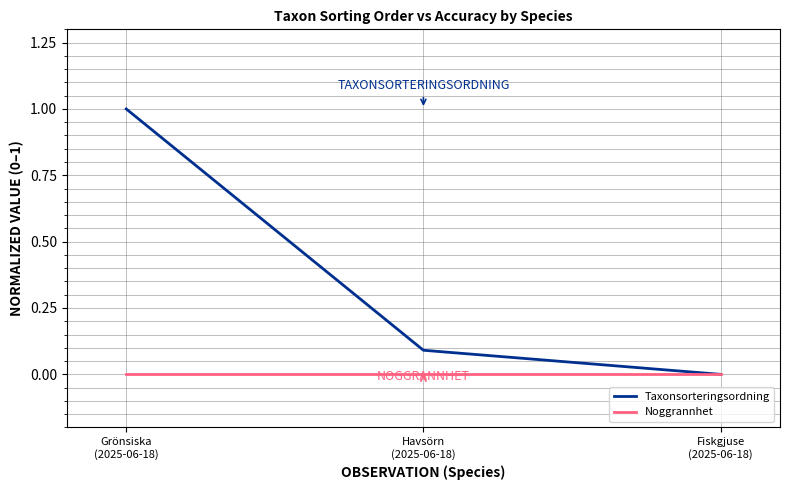

True or false: Noggrannhet has a value of 0.0 at Fiskgjuse
(2025-06-18).

True